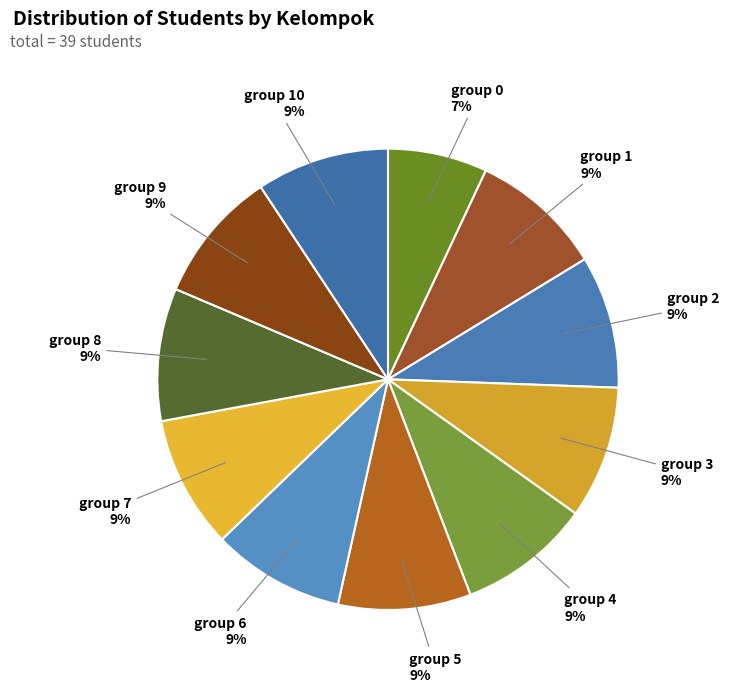

How many slices are in this pie chart?

11